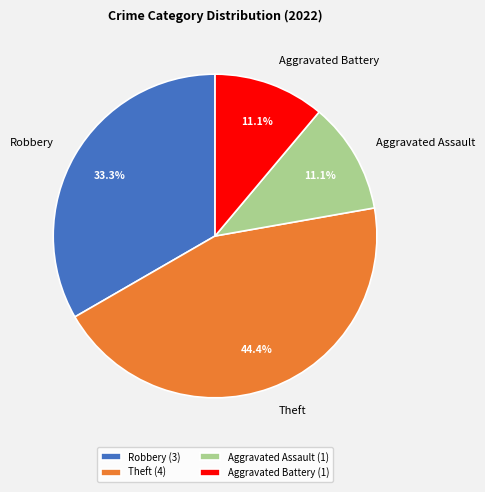

To the nearest percent, what is the average slice percentage?

25%